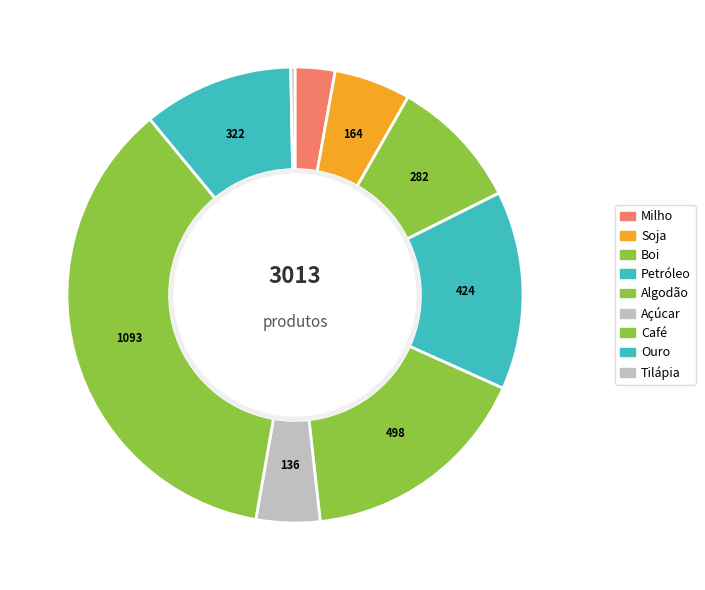

How many segments does this pie chart have?

9